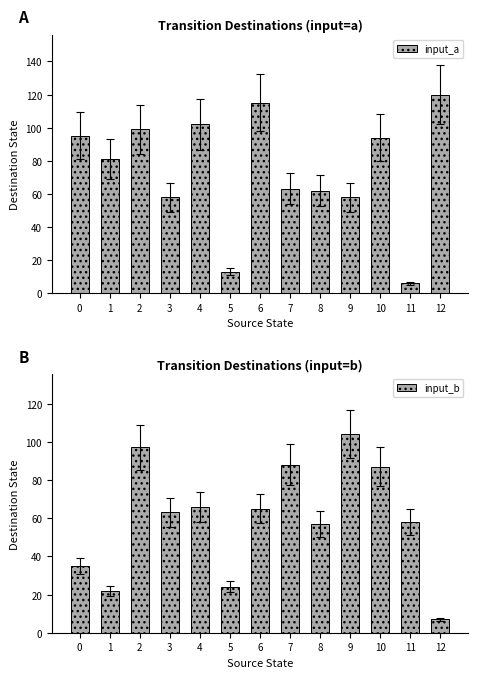

What are all the series names shown in the legend?

input_a, input_b